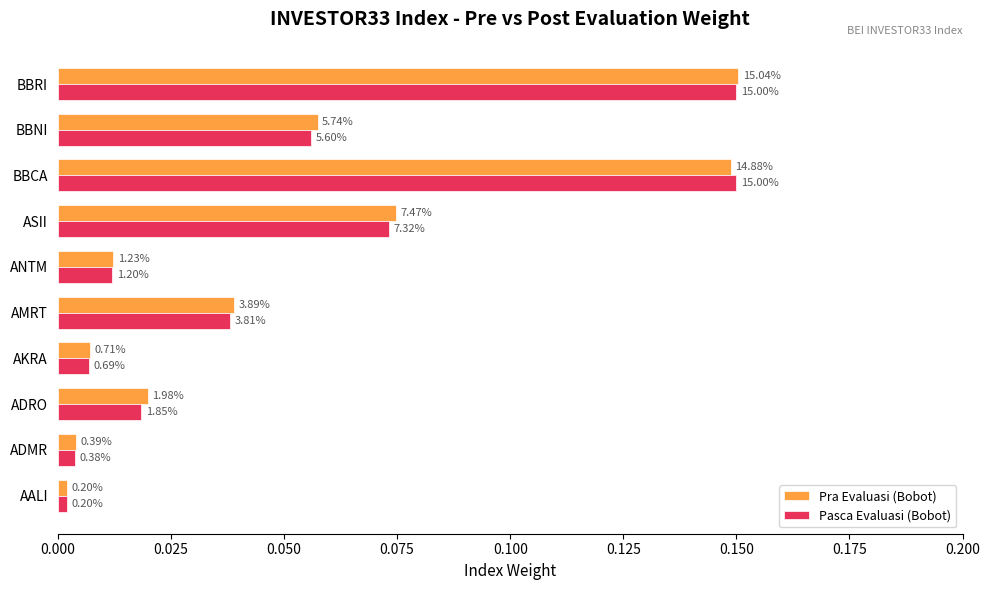

Reading left to right, transcribe all the data shown in this chart.

Pra Evaluasi (Bobot): 0.0	0.0	0.0	0.0	0.0	0.0	0.1	0.1	0.1	0.2
Pasca Evaluasi (Bobot): 0.0	0.0	0.0	0.0	0.0	0.0	0.1	0.1	0.1	0.1